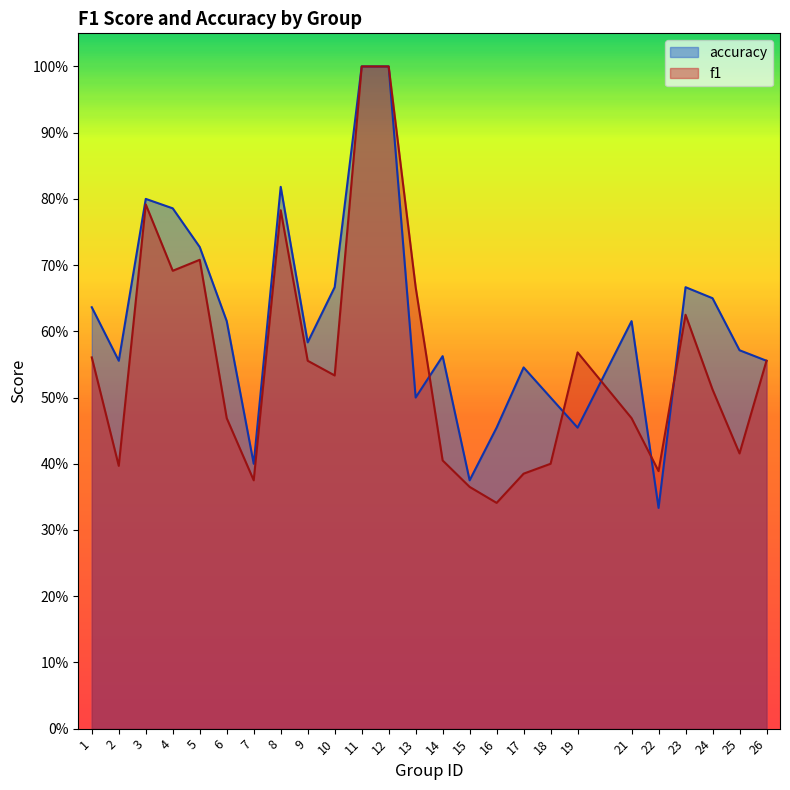

Which category has the highest value in the f1 series?

11